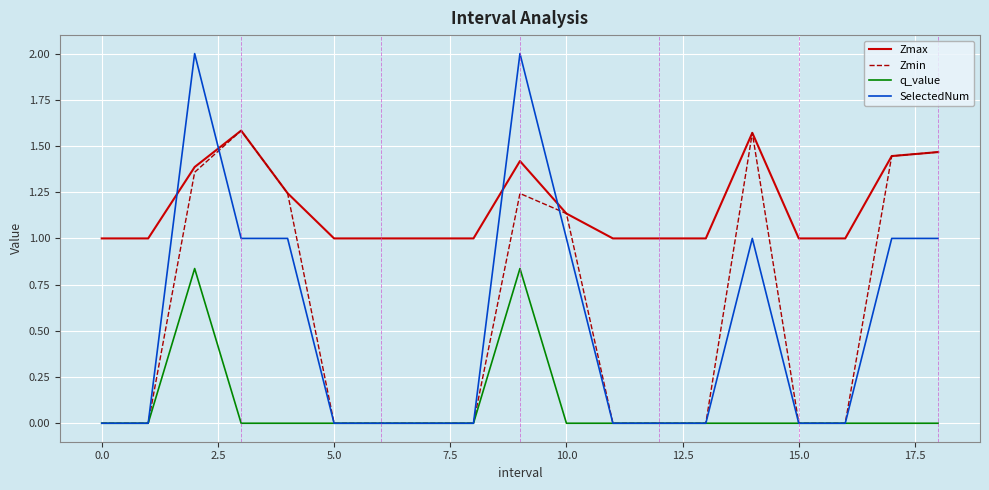

What is the maximum value shown in the chart?

2.0